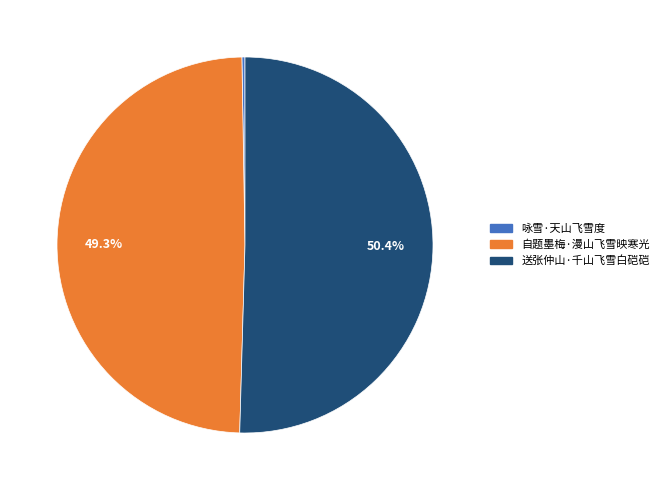

What is the largest slice in the pie chart?

送张仲山·千山飞雪白硙硙